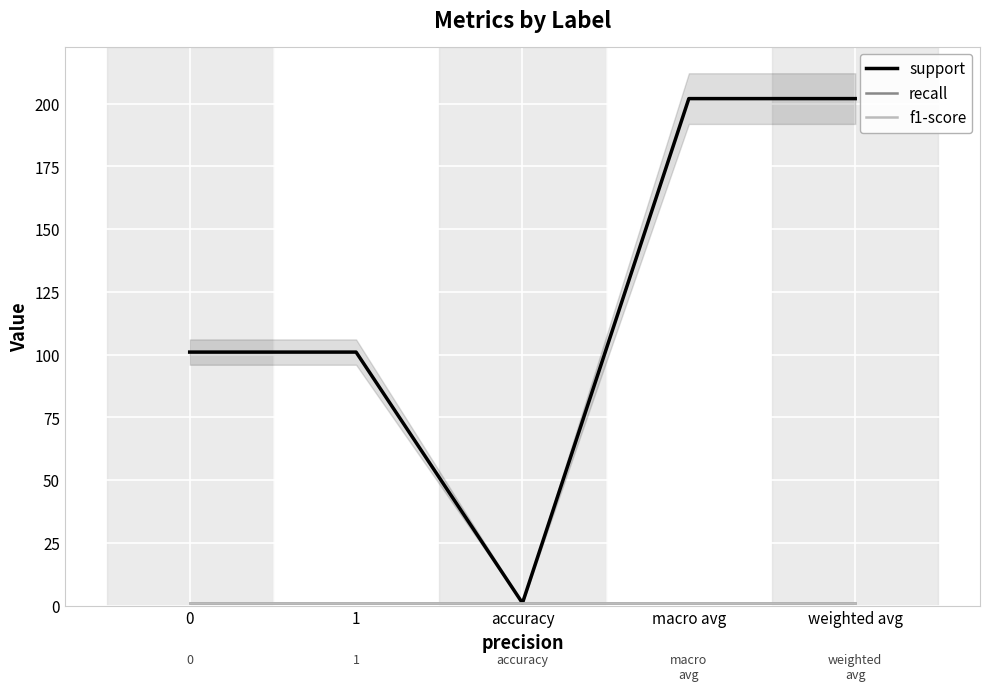

True or false: f1-score has more than 2 interior local peaks.

False